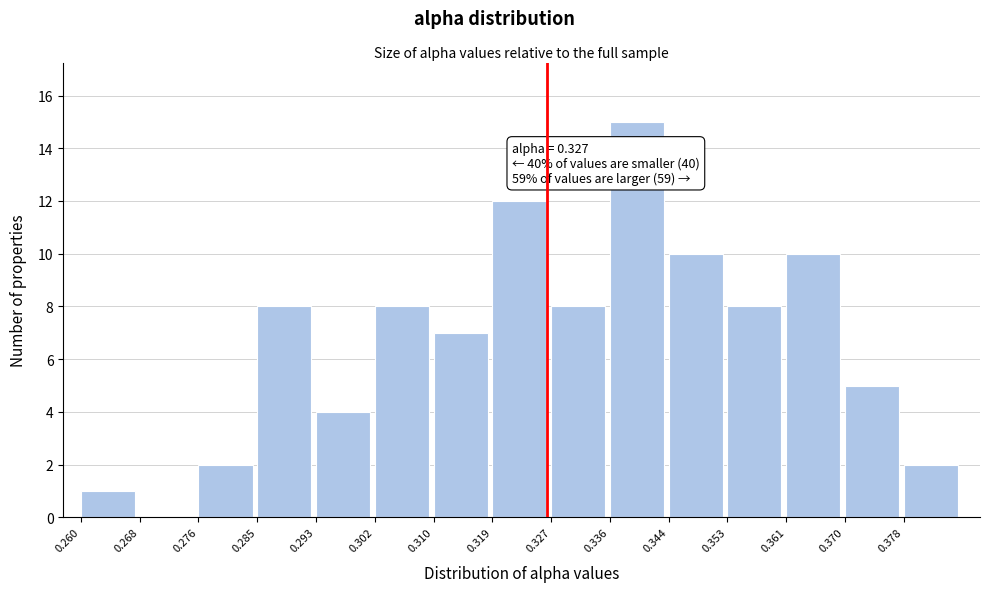

Which range on the x-axis has the tallest bar?

0.336 to 0.344